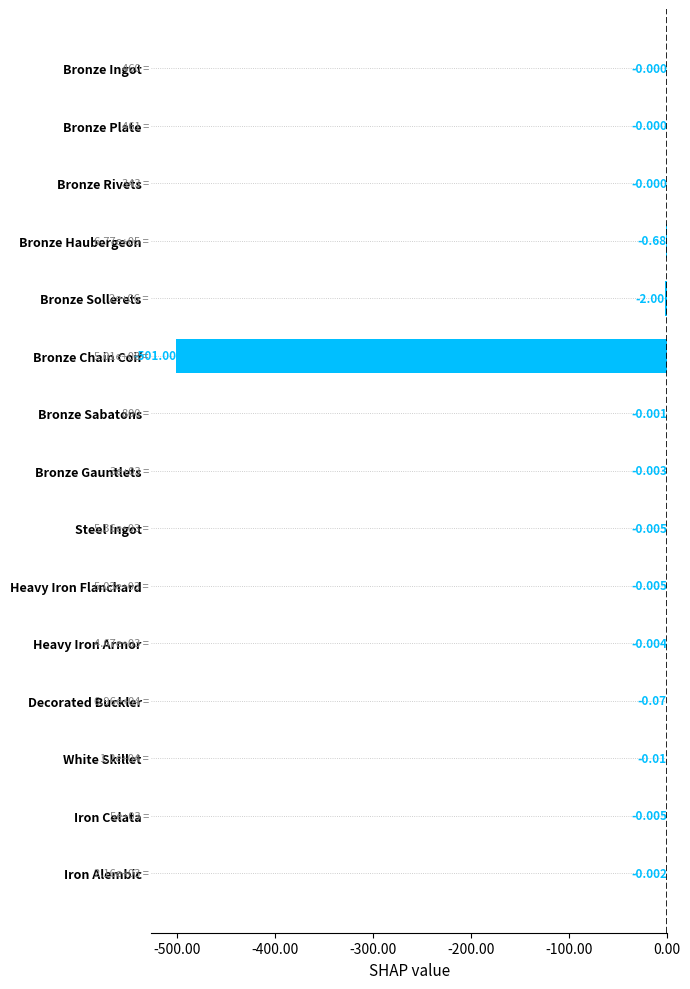

Which has a higher value, Heavy Iron Flanchard or Bronze Haubergeon?

Heavy Iron Flanchard